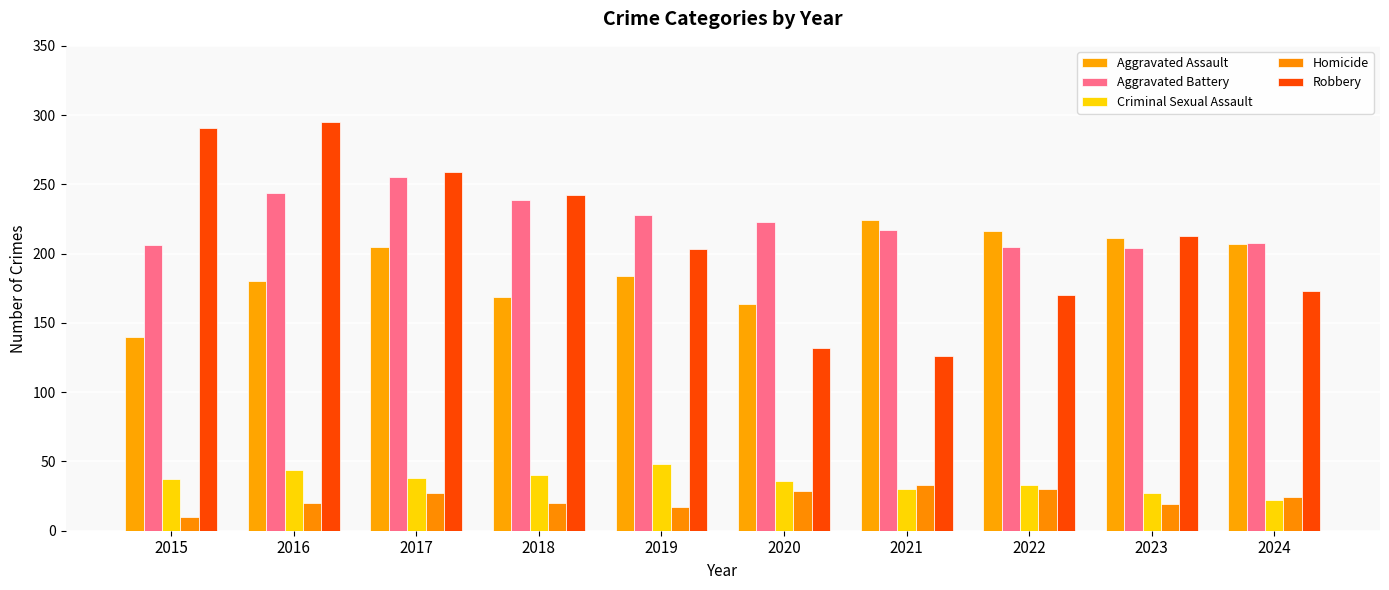

Does the chart contain stacked bars?

No